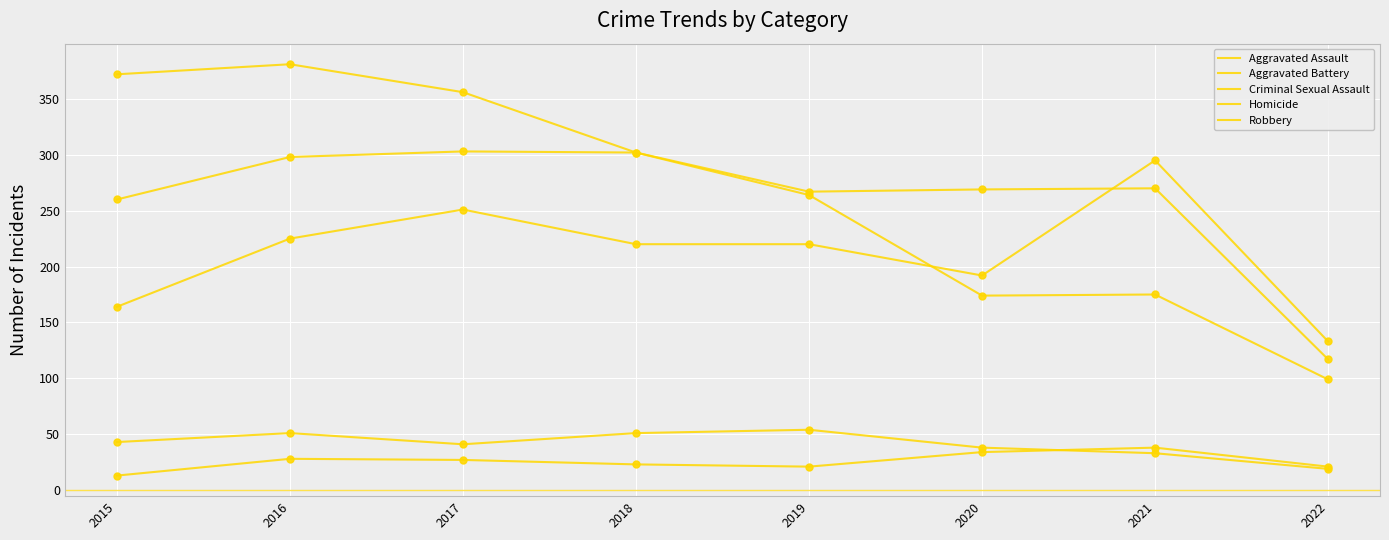

Is the value of Aggravated Battery at 2019 greater than the value of Homicide at 2018?

Yes